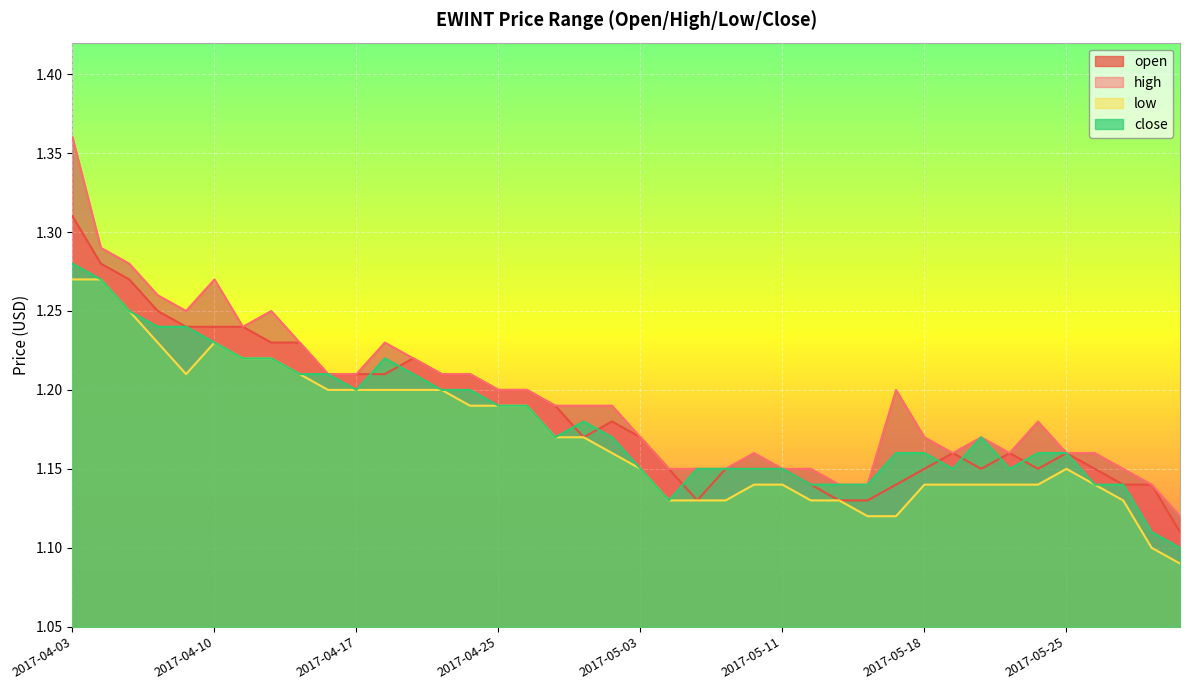

How many close values are between 1 and 2?

40